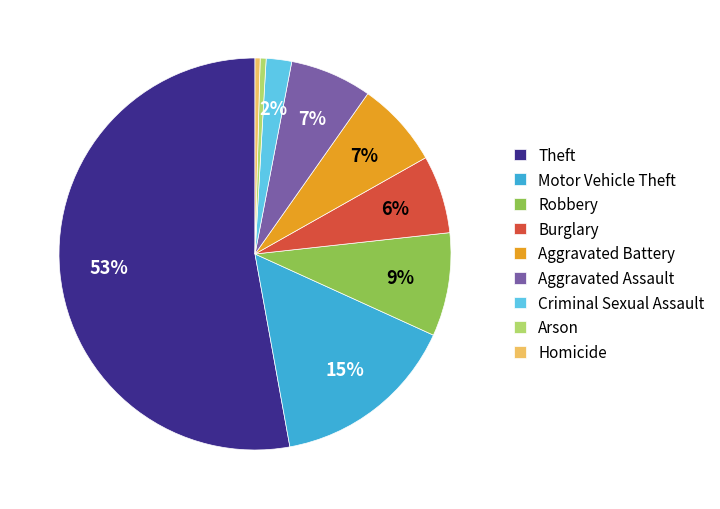

Which slice is the largest?

Theft